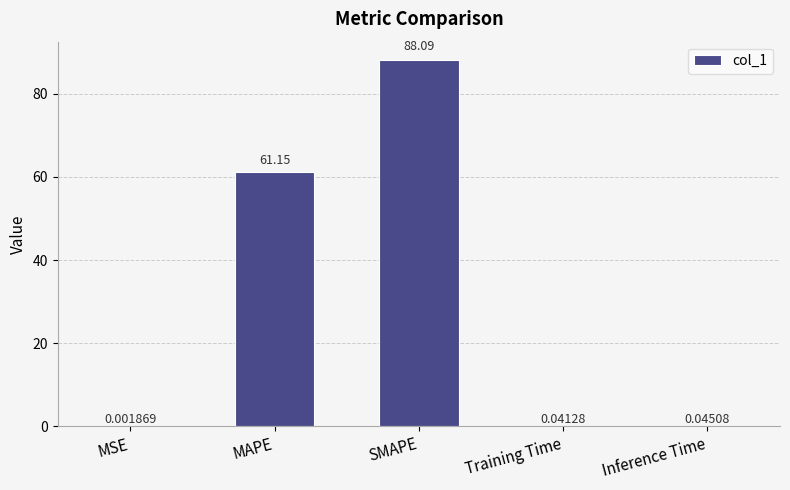

At which label is the value closest to 44?

MAPE